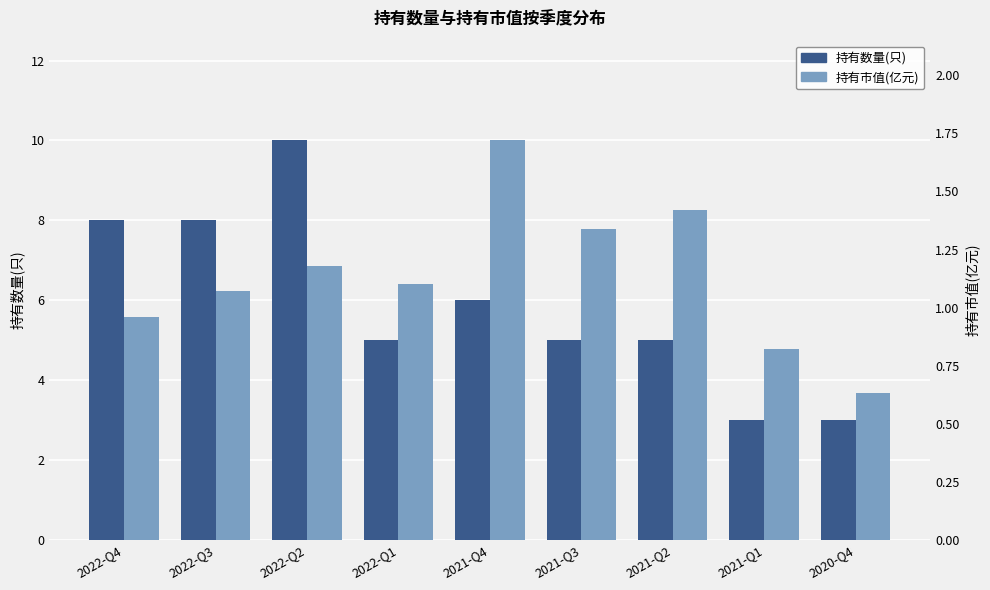

At which label is 持有市值(亿元) closest to 1?

2022-Q4